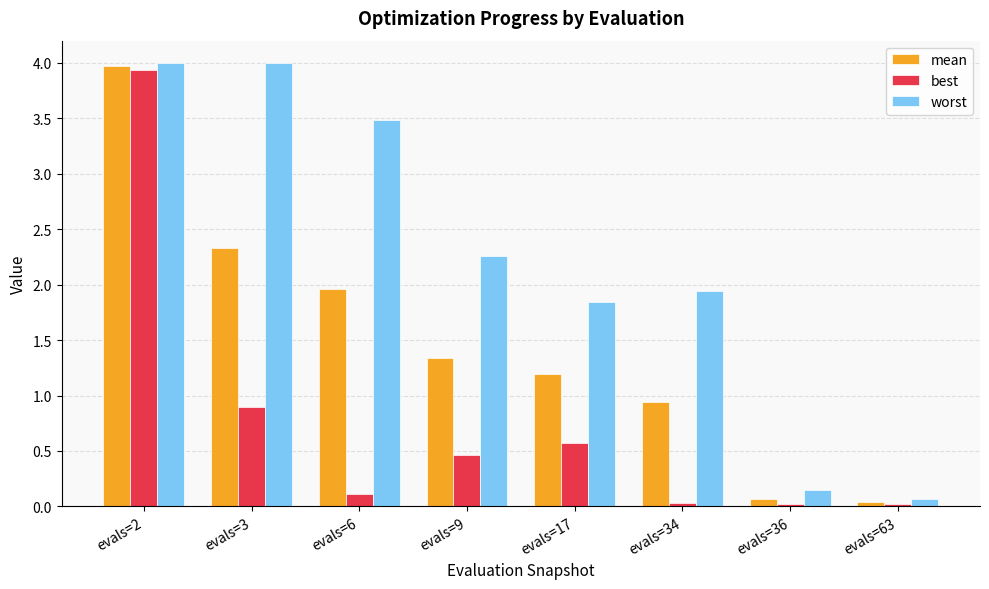

How many values in the mean series exceed 1?

5